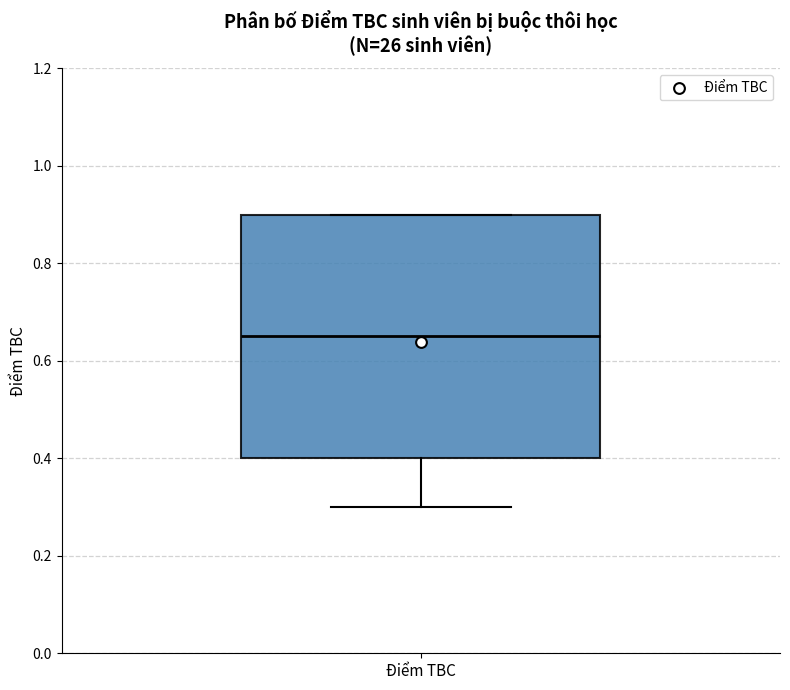

Read this box plot against the y-axis: the position of the median line, the range covered by the box, and the ends of both whiskers. The values are not printed on the chart, so give them approximately, as read against the axis.

median 0.66, box 0.40 to 0.90, whiskers 0.30 to 0.90